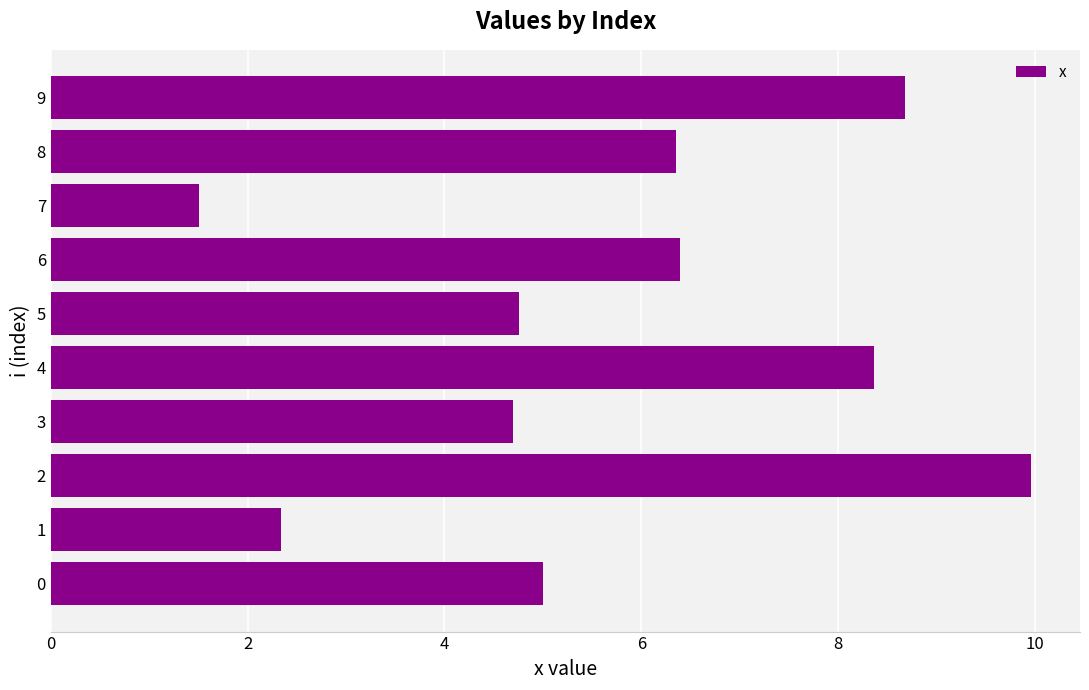

The chart shows a value of 6.7 at 0. True or false?

False